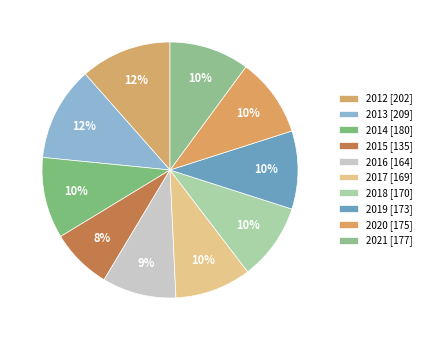

Count the number of slices in the pie.

10